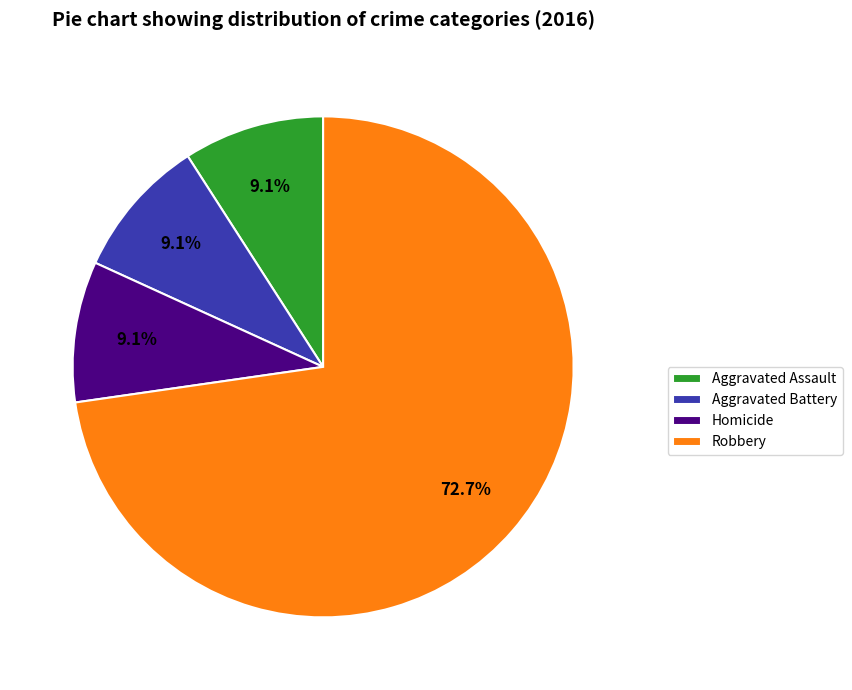

What percentage is NOT represented by Homicide?

90.9%